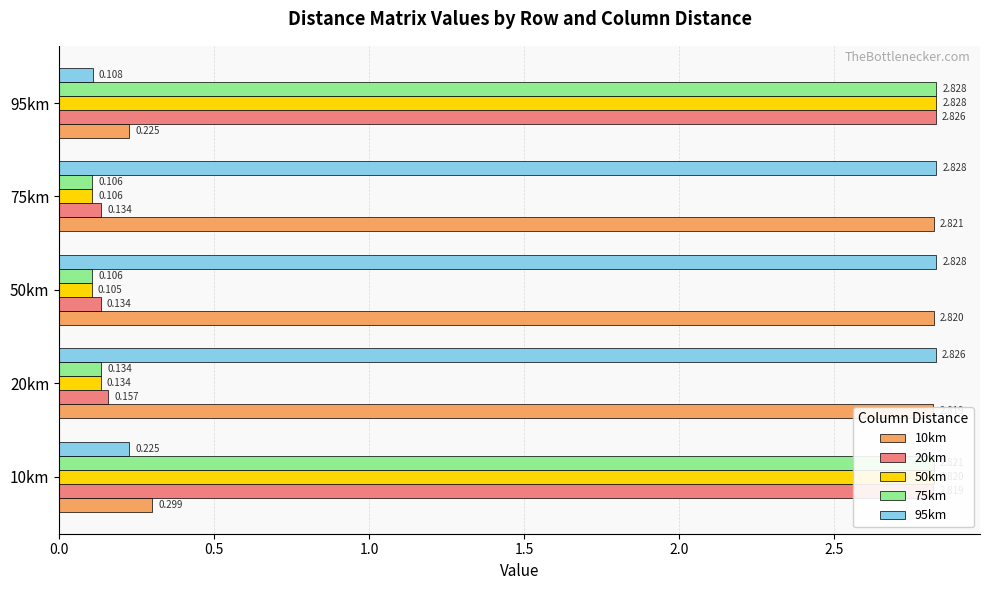

Which series has the largest total across all categories?

10km